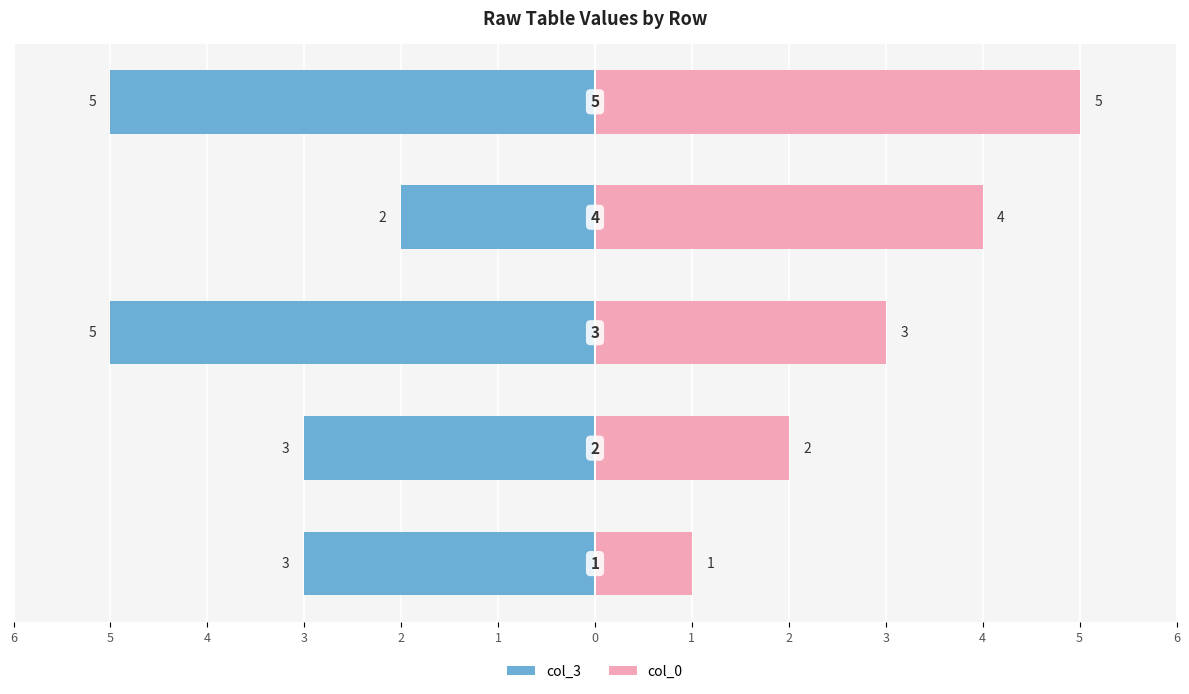

How many data points does each series have?

5